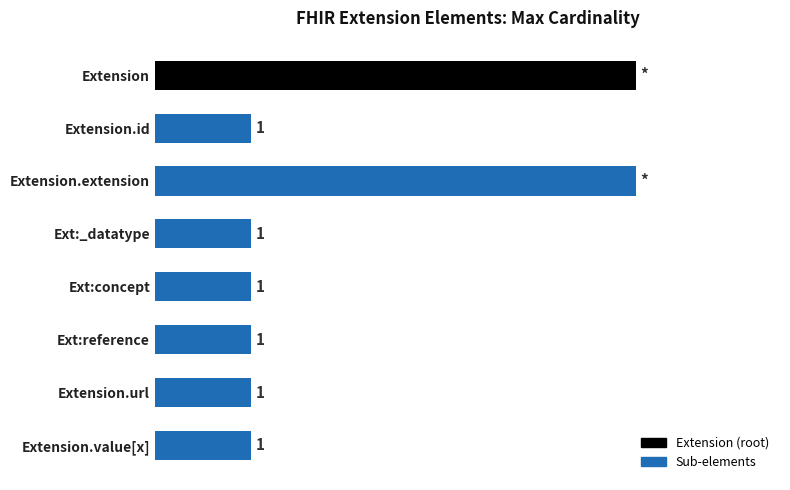

Which has a higher value, Ext:reference or Extension.extension?

Extension.extension